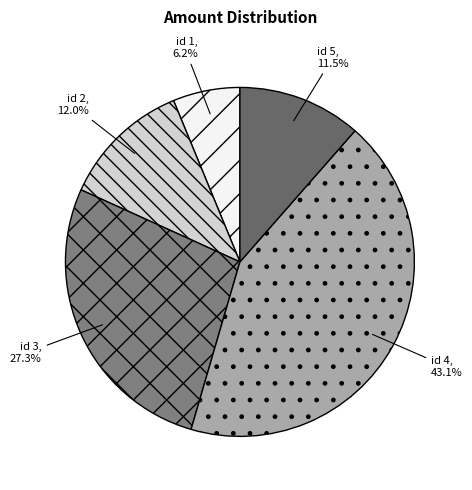

Which slice is the largest?

Customer 2 (id=4, 88.43)